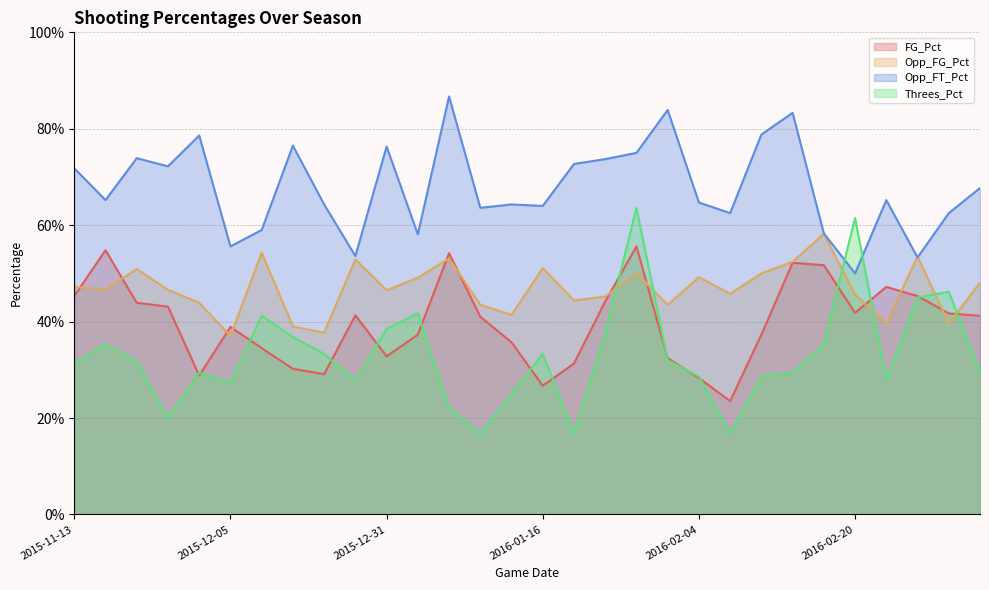

How many lines are shown in the chart?

4